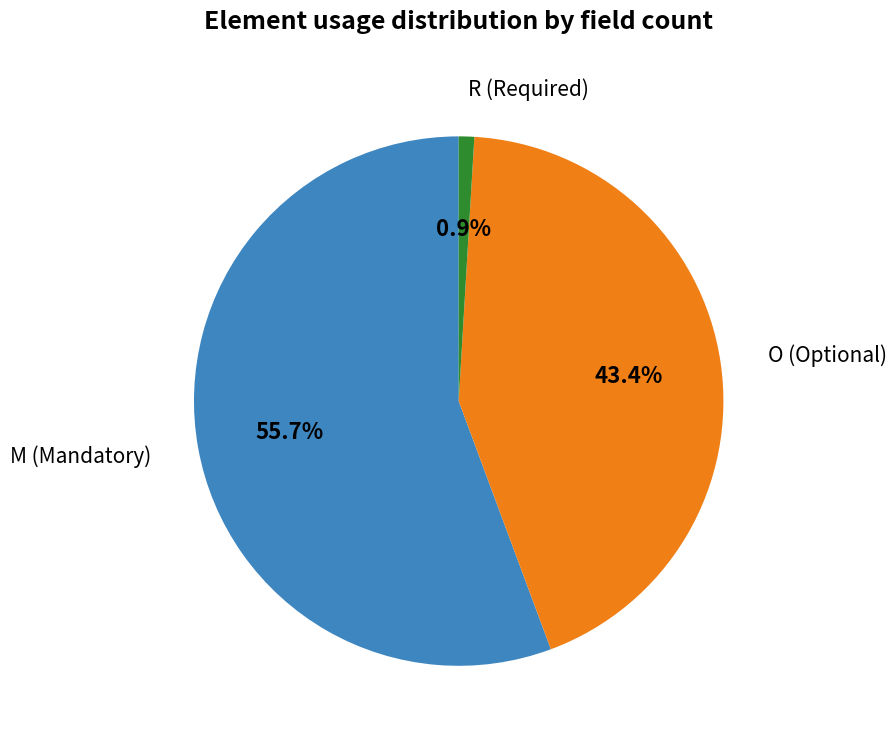

Between M (Mandatory) and O (Optional), which is larger?

M (Mandatory)